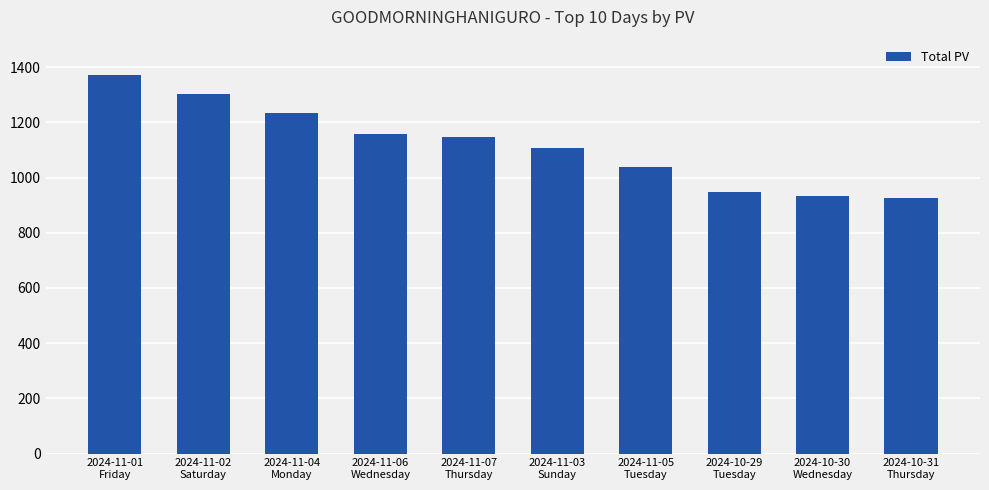

The chart shows a value of 948 at 2024-10-29
Tuesday. True or false?

True